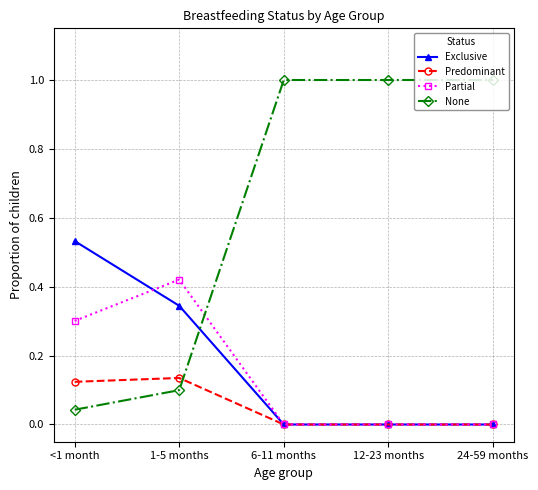

How many lines are shown in the chart?

4